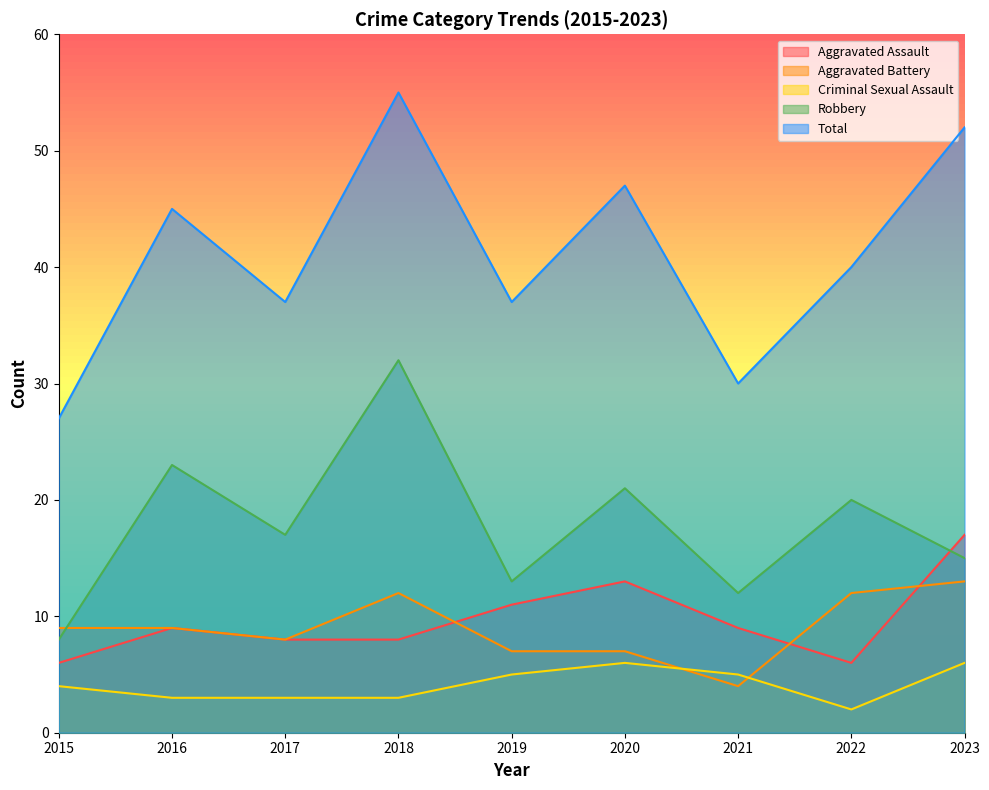

At which category is the sum across all series the highest?

2018